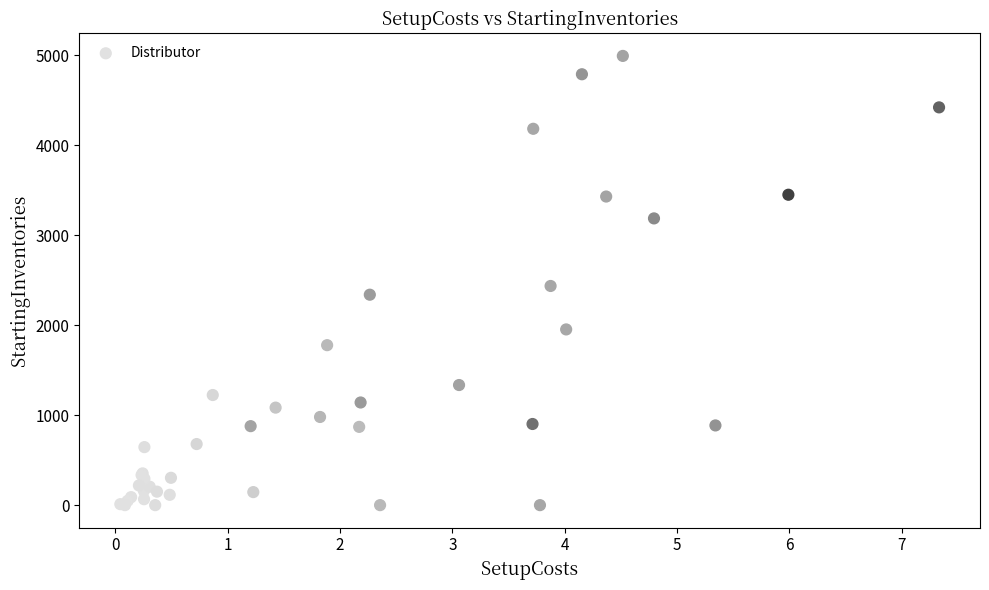

What Y value in the scatter plot is closest to 2496?

2436